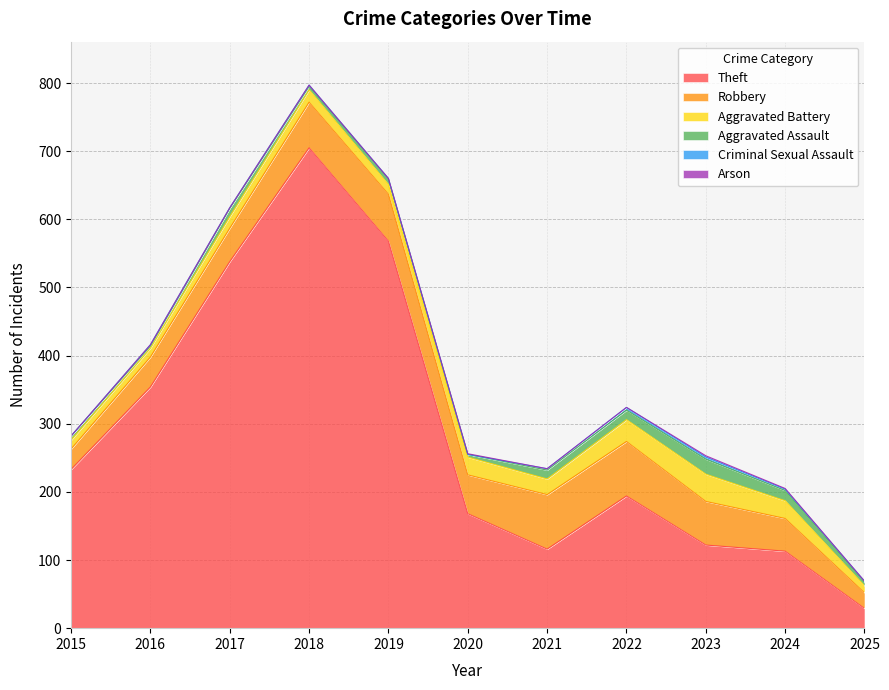

How many data points does each series have?

11